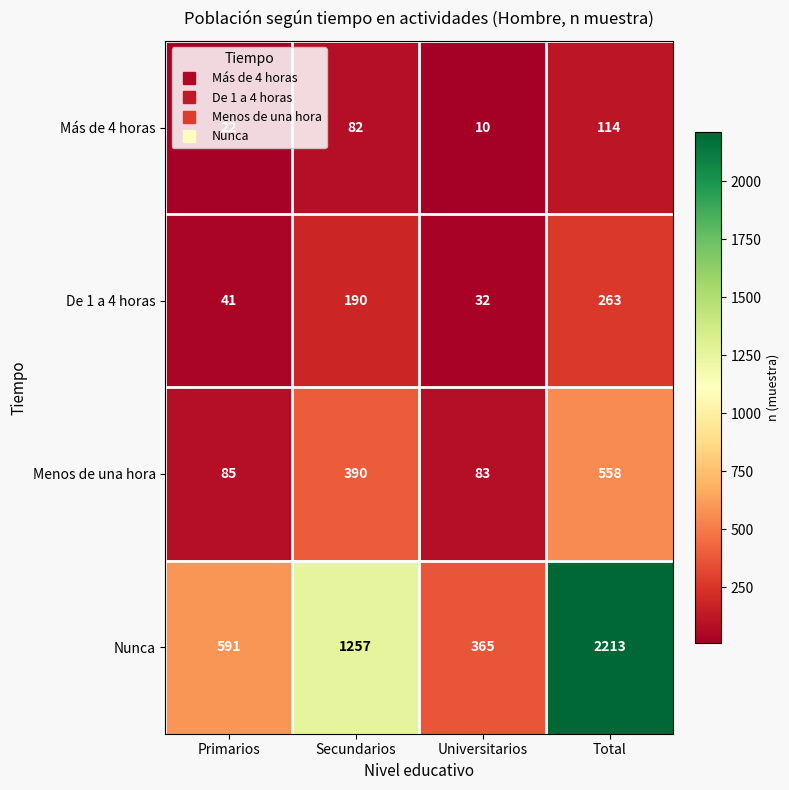

Is it true that Nunca equals 977 at Primarios?

False